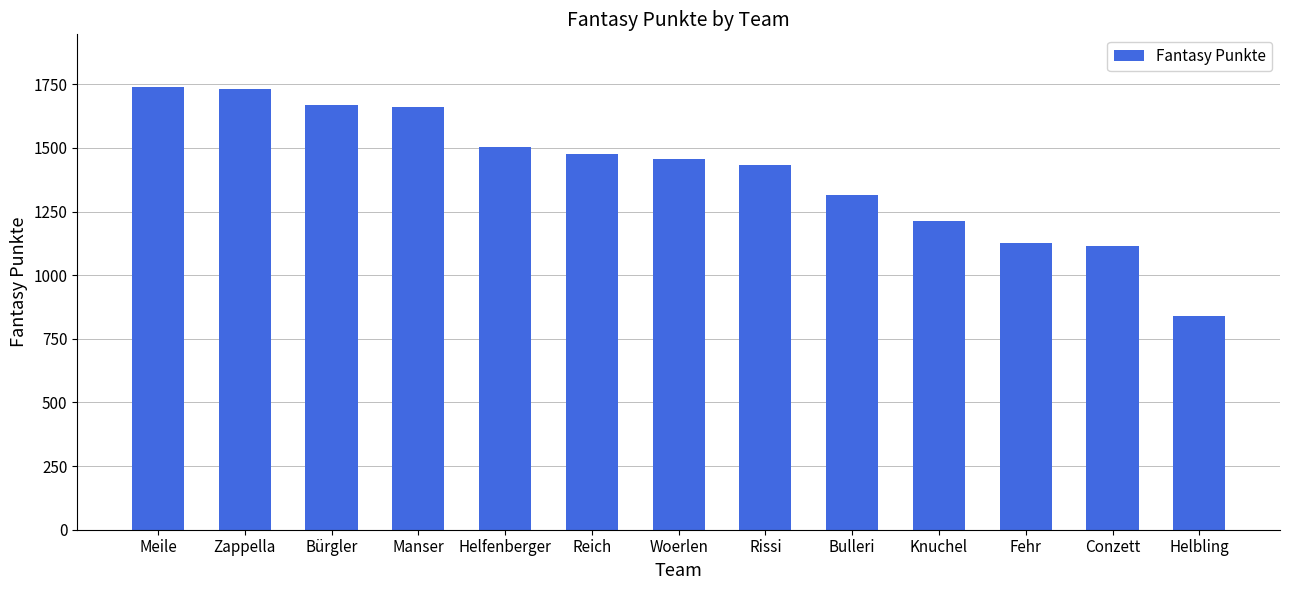

Reading left to right, extract all data points from this chart.

1738	1730	1670	1661	1503	1476	1455	1433	1314	1214	1125	1116	841